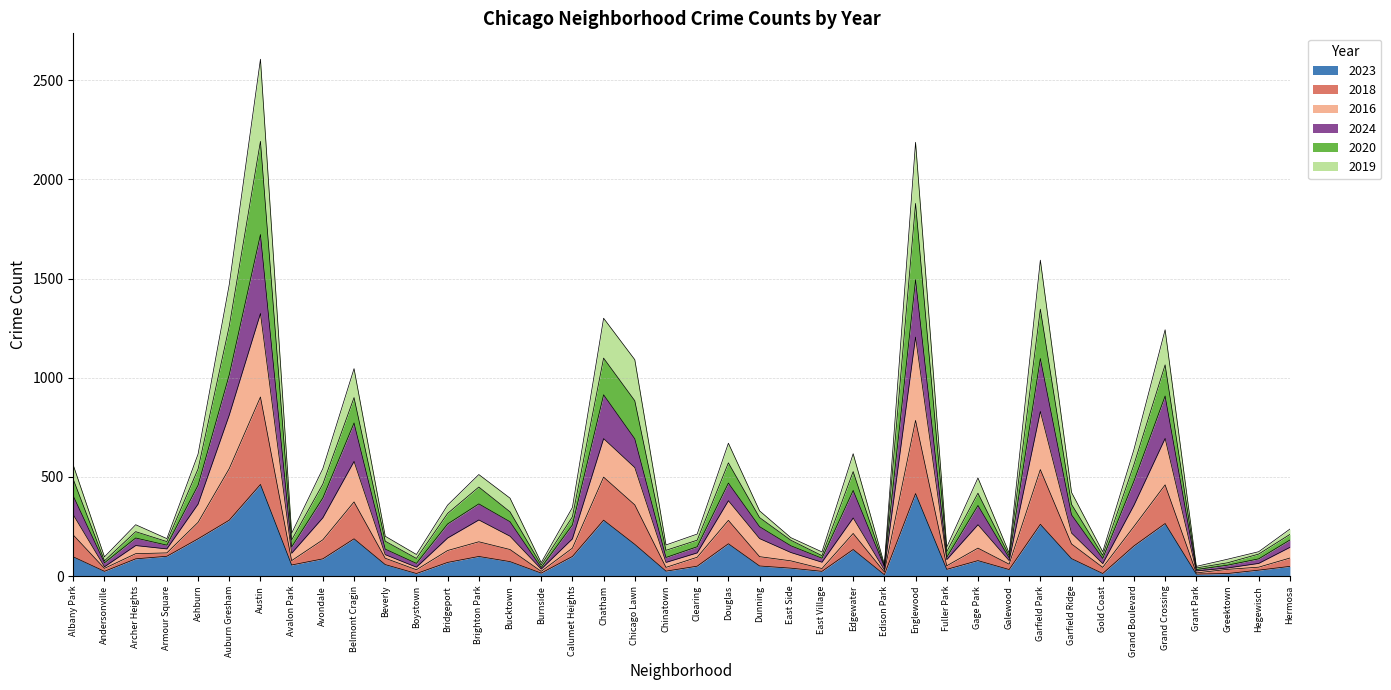

Which series changed the most between East Side and Garfield Park?

2018